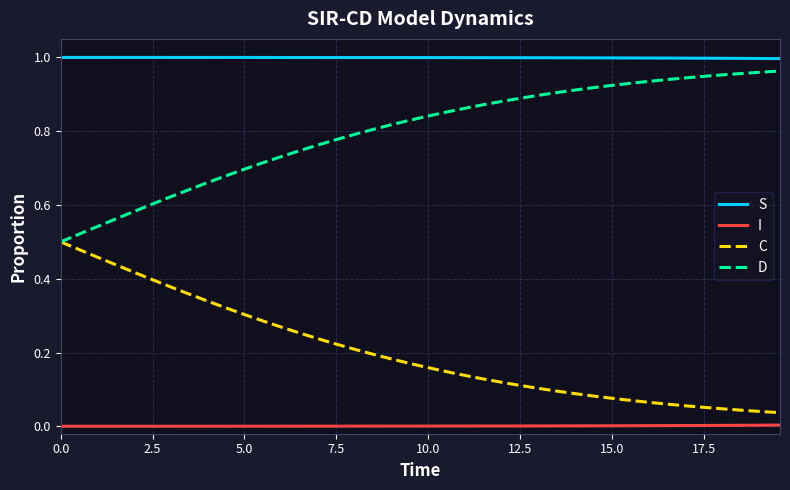

Does the chart display data point markers on the line(s)?

No